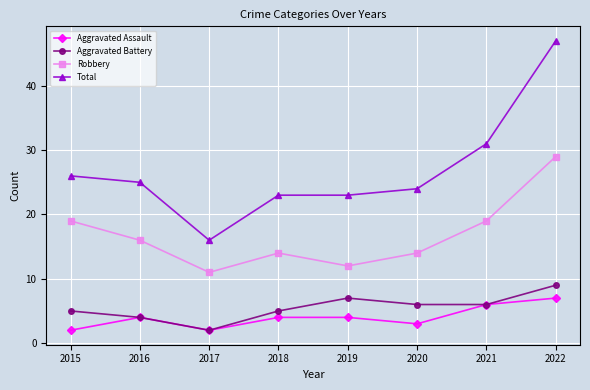

What is the difference between the highest and lowest values at 2021?

25